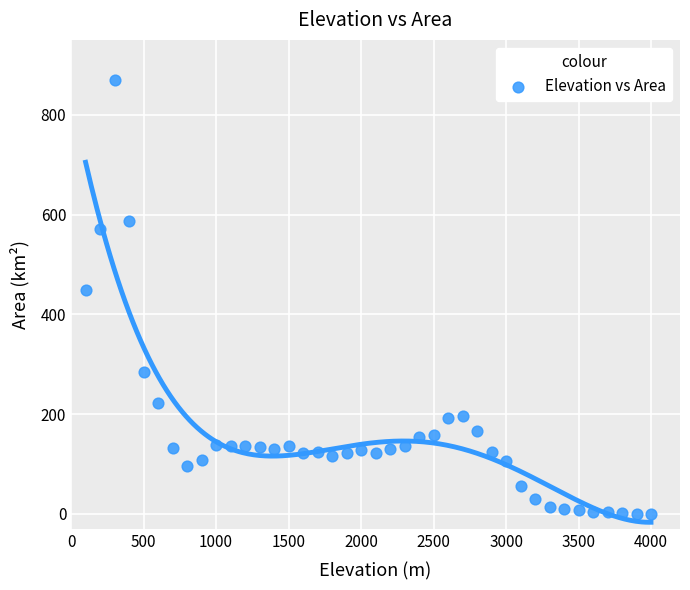

What is the range of X values (max minus min)?

3900.0